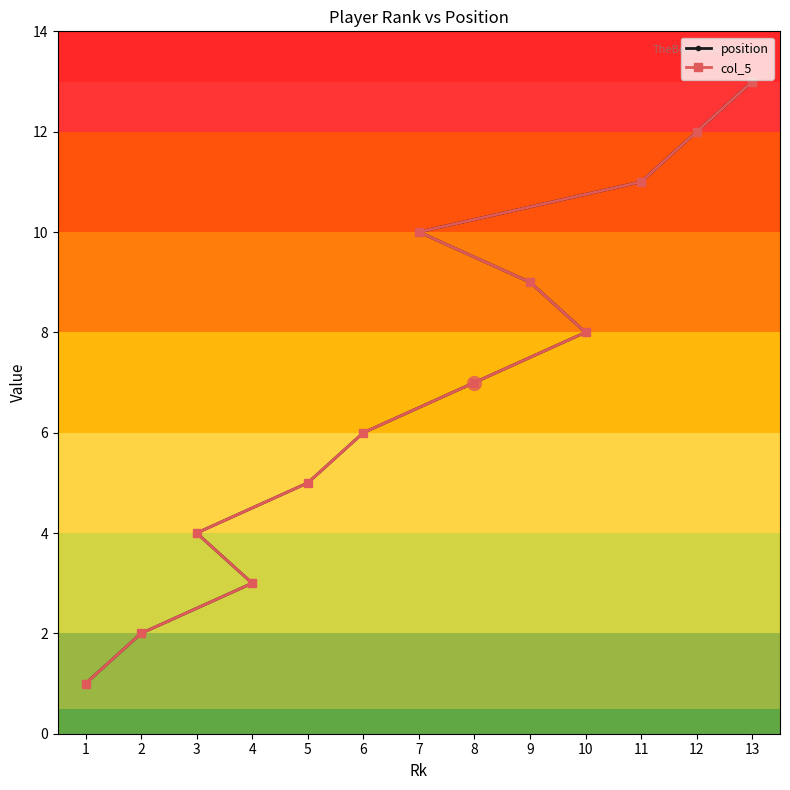

Reading right to left, transcribe all the data shown in this chart.

position: 13=13	12=12	11=11	7=10	9=9	10=8	8=7	6=6	5=5	3=4	4=3	2=2	1=1
col_5: 13=13	12=12	11=11	7=10	9=9	10=8	8=7	6=6	5=5	3=4	4=3	2=2	1=1